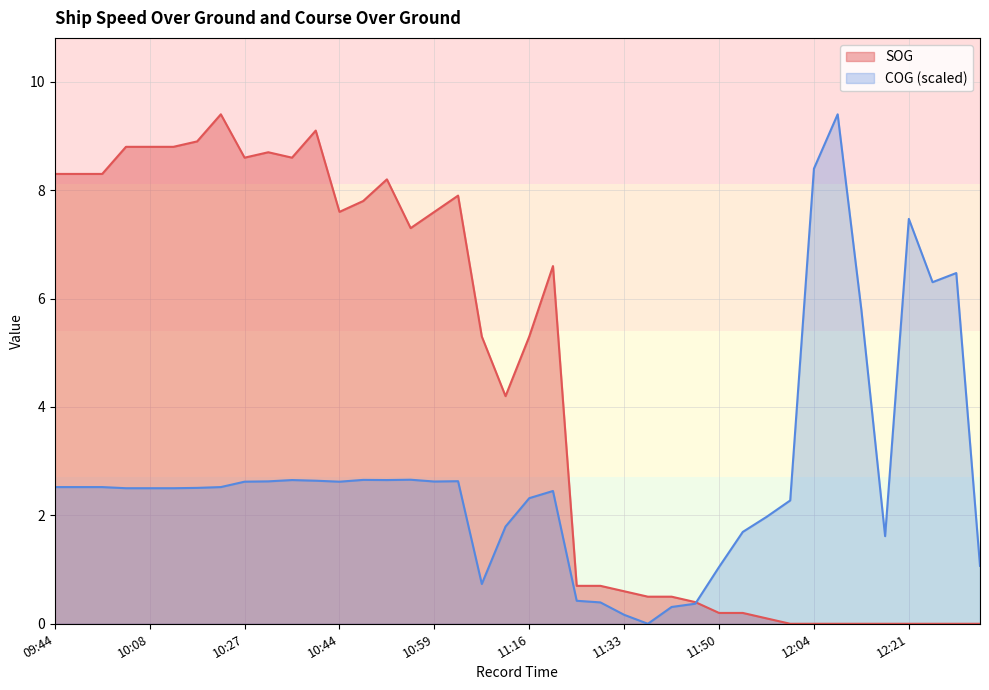

Count the number of data series in this chart.

2